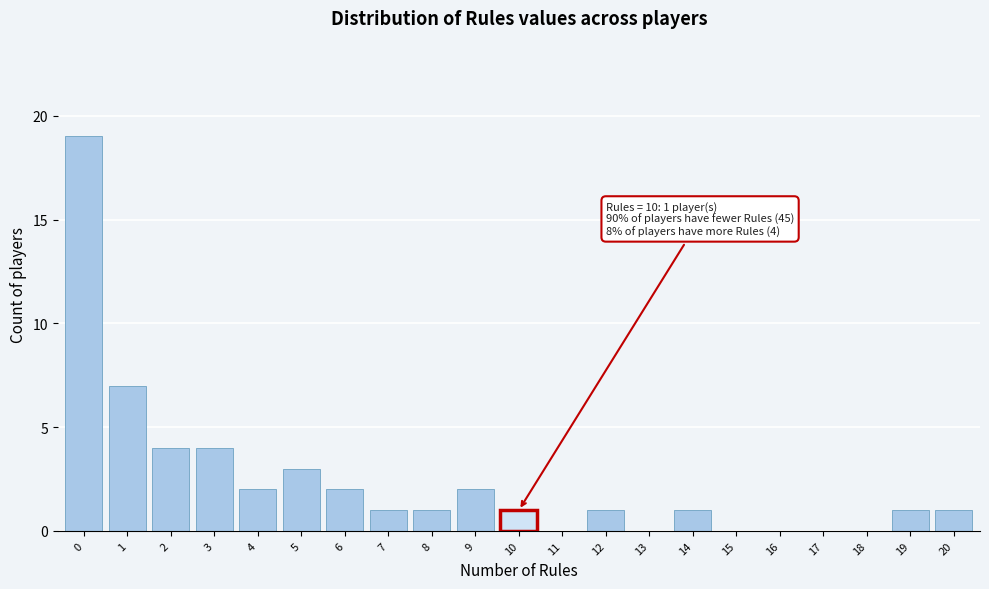

Reading left to right, transcribe all the data shown in this chart.

0=19	1=7	2=4	3=4	4=2	5=3	6=2	7=1	8=1	9=2	10=1	11=0	12=1	13=0	14=1	15=0	16=0	17=0	18=0	19=1	20=1